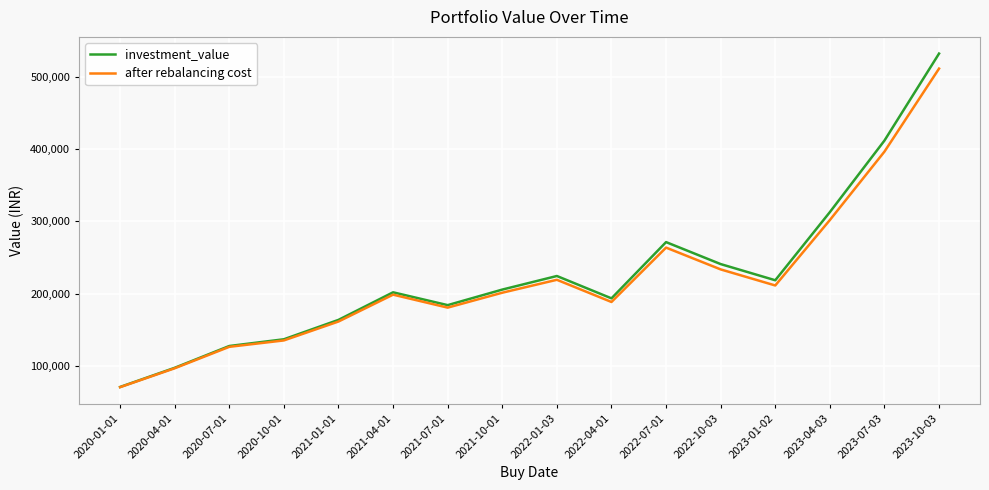

How many values in the after rebalancing cost series exceed 201184?

8